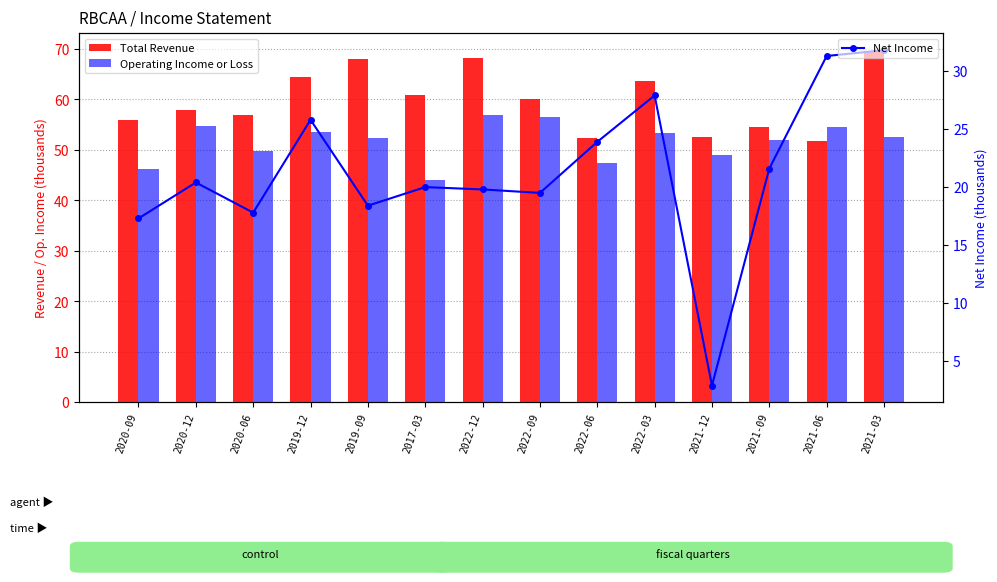

What is the difference between the maximum and second lowest values in the Net Income series?

14.5